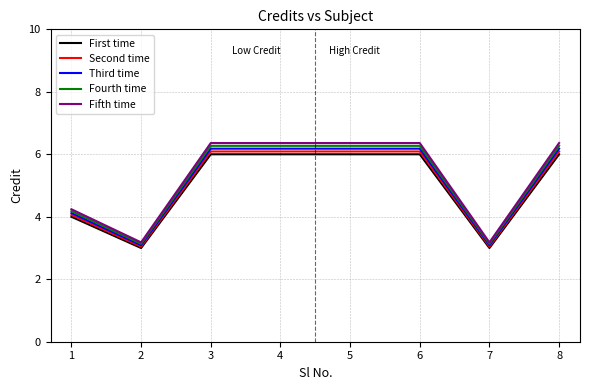

What is the difference between the highest and lowest values at 8?

0.4